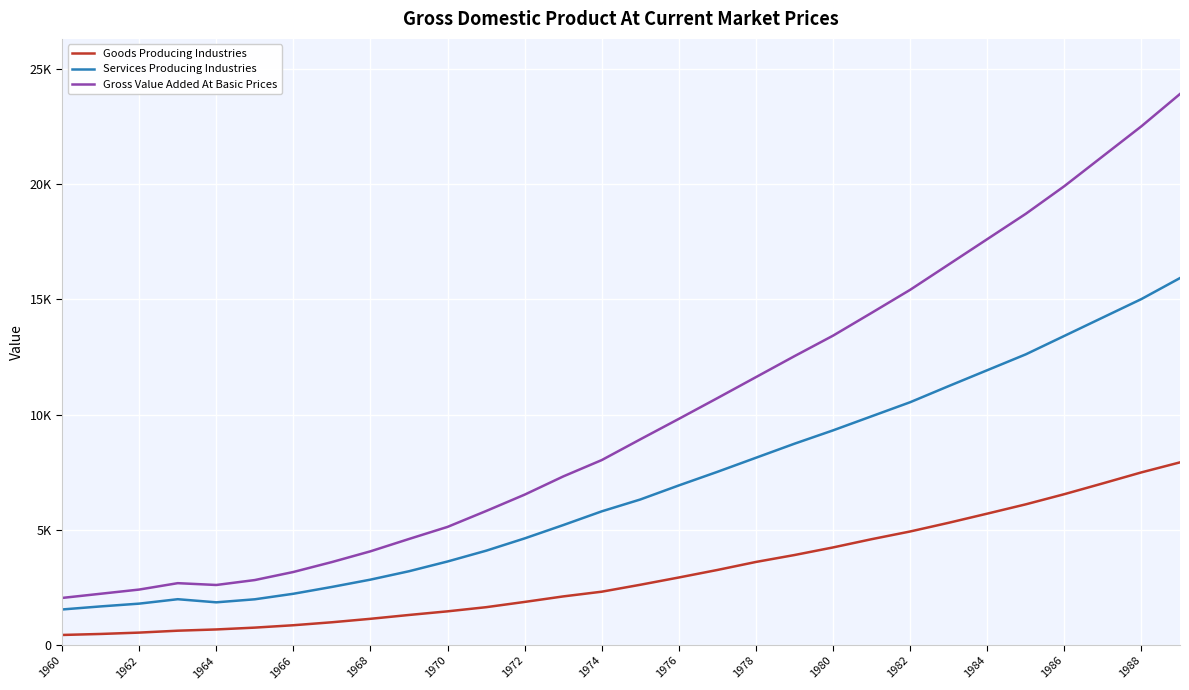

True or false: Goods Producing Industries and Services Producing Industries intersect in this chart.

False